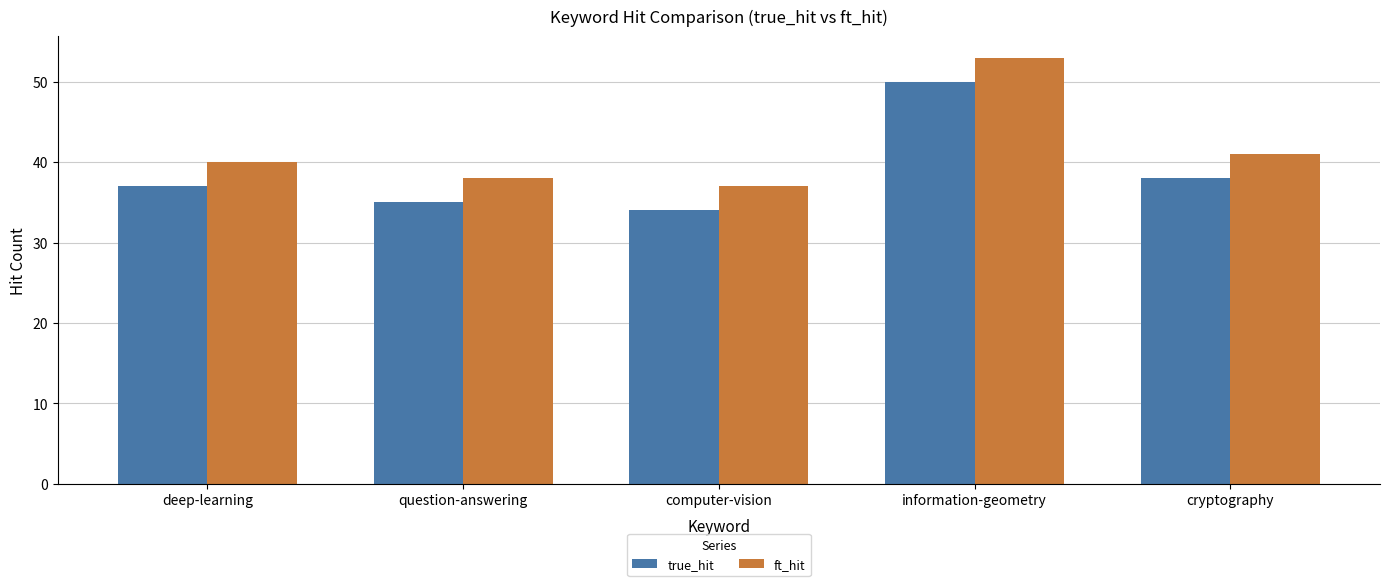

At which label does ft_hit reach its minimum?

computer-vision